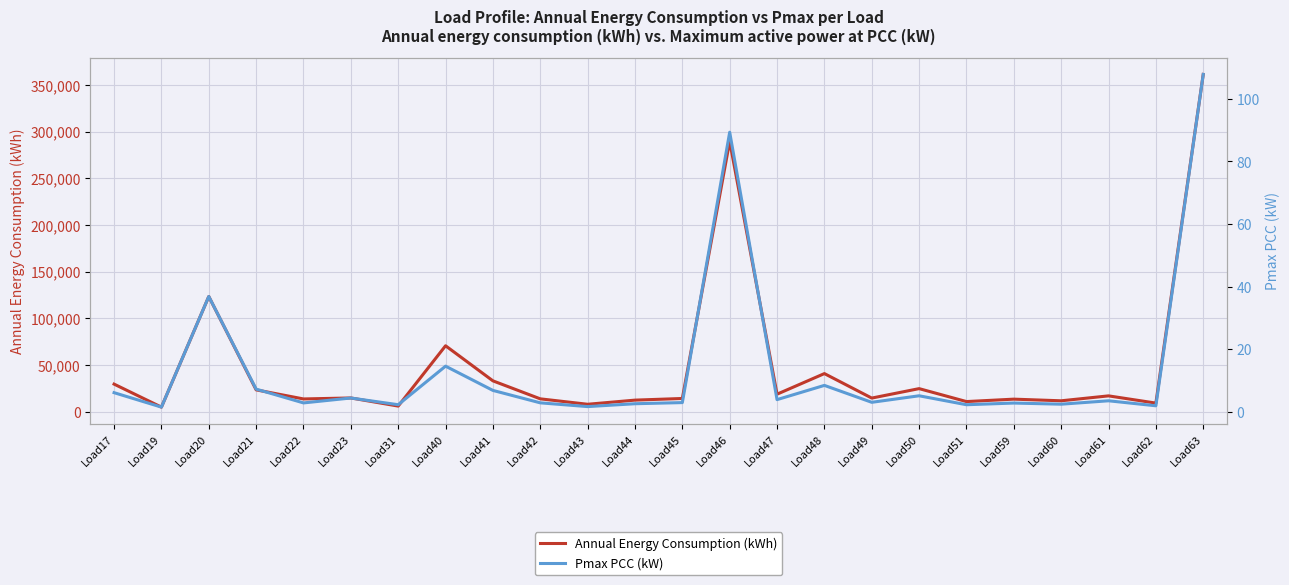

True or false: Annual Energy Consumption (kWh) has a value of 47621.5 at Load41.

False